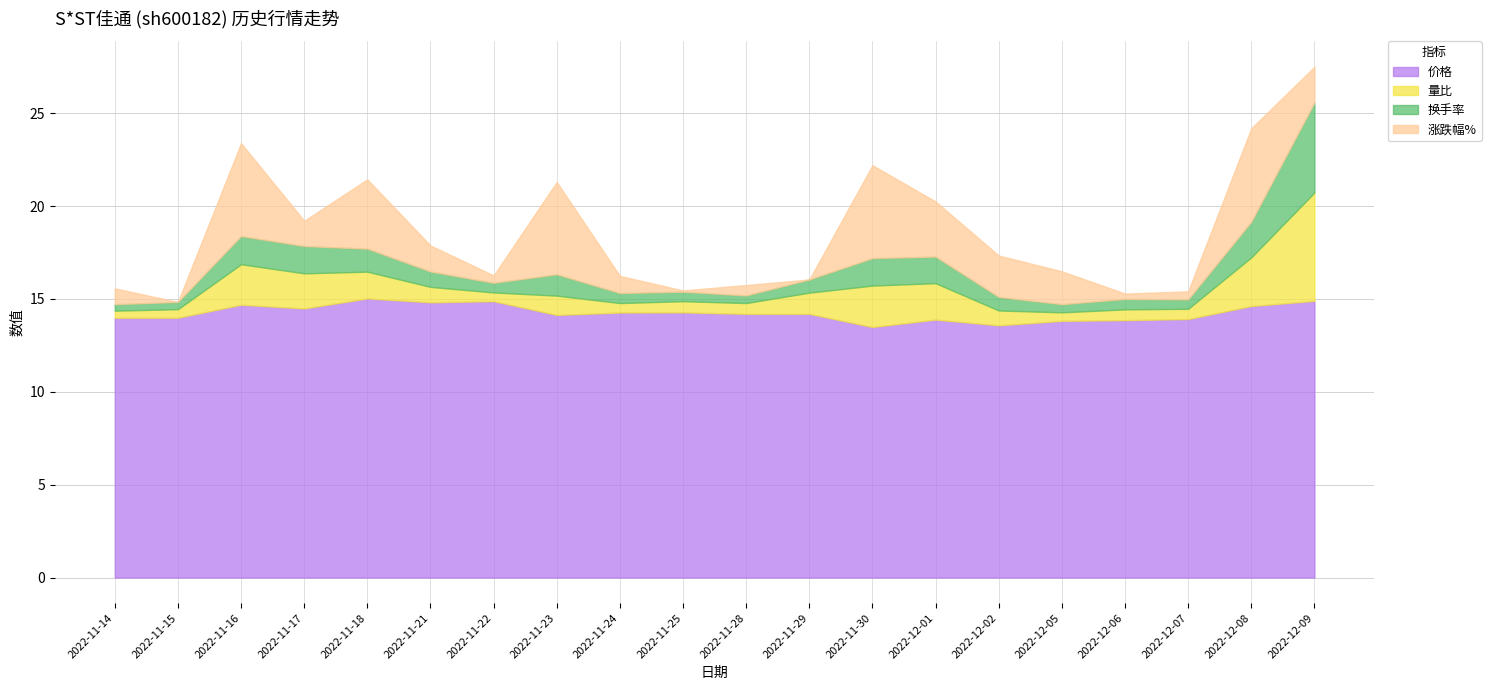

Reading left to right, transcribe all the data shown in this chart.

价格: 14.0	14.0	14.7	14.5	15.0	14.8	14.9	14.1	14.3	14.3	14.2	14.2	13.5	13.9	13.6	13.8	13.9	13.9	14.6	14.9
量比: 0.4	0.5	2.2	1.9	1.4	0.8	0.5	1.0	0.5	0.6	0.6	1.1	2.2	2.0	0.8	0.5	0.6	0.6	2.6	5.8
换手率: 0.3	0.4	1.5	1.5	1.2	0.8	0.5	1.1	0.5	0.5	0.4	0.7	1.5	1.4	0.7	0.4	0.6	0.5	1.9	4.8
涨跌幅%: -0.8	0.0	5.0	-1.4	3.7	-1.4	0.4	-5.0	0.9	0.1	-0.6	0.0	-5.0	3.0	-2.2	1.8	0.3	0.4	5.0	1.9